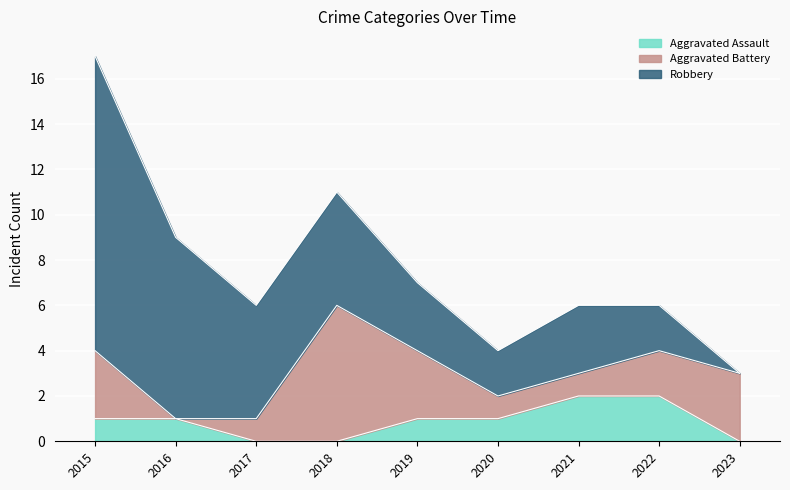

At which category is the sum across all series the highest?

2015